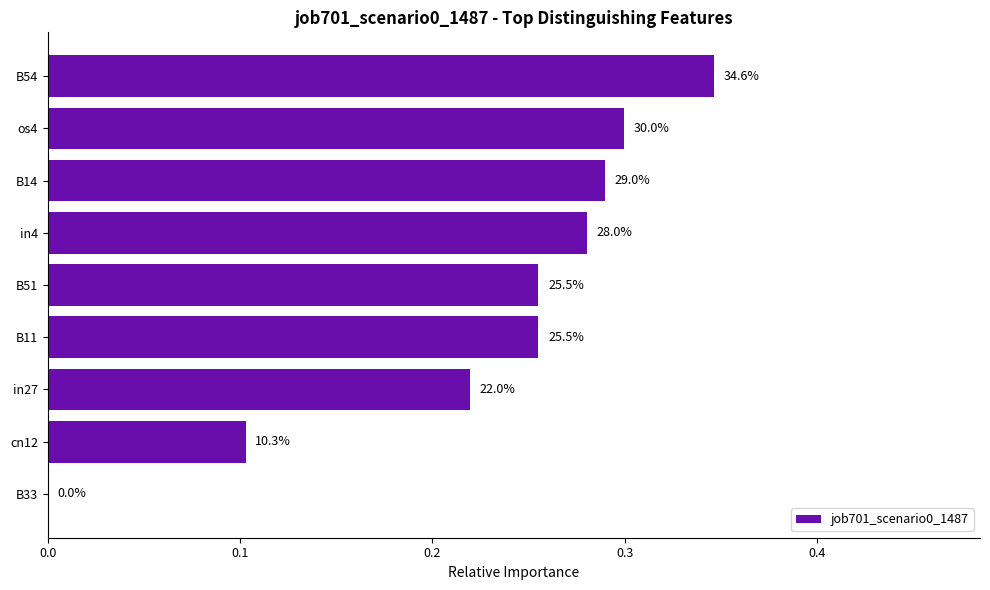

Are the bars horizontal?

Yes